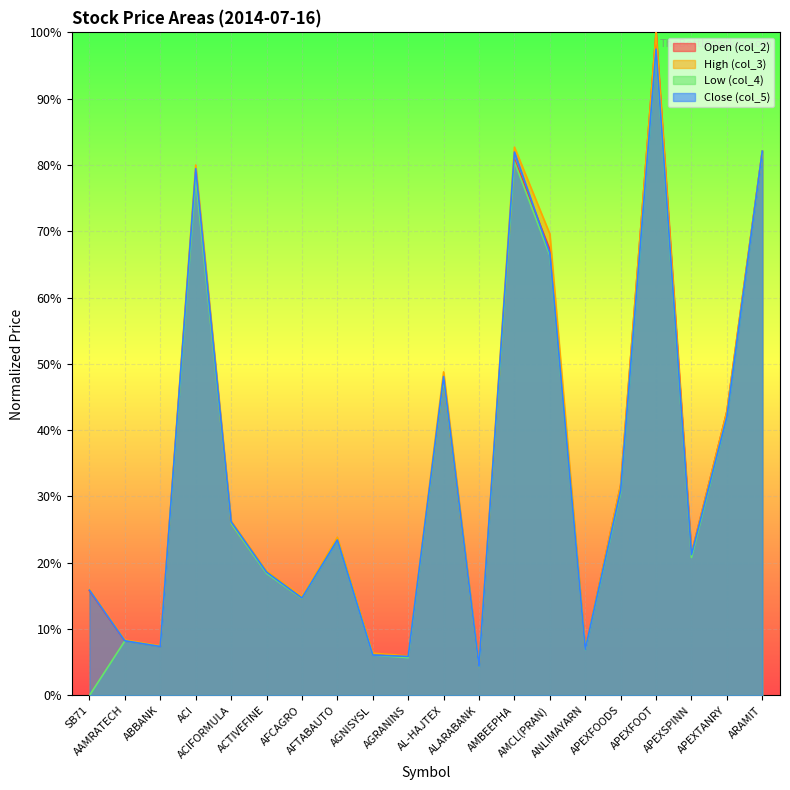

Reading left to right, what are all the values shown in this chart?

col_2: 0.2	0.1	0.1	0.8	0.3	0.2	0.1	0.2	0.1	0.1	0.5	0.0	0.8	0.7	0.1	0.3	1.0	0.2	0.4	0.8
col_3: 0.2	0.1	0.1	0.8	0.3	0.2	0.1	0.2	0.1	0.1	0.5	0.0	0.8	0.7	0.1	0.3	1.0	0.2	0.4	0.8
col_4: 0.0	0.1	0.1	0.8	0.3	0.2	0.1	0.2	0.1	0.1	0.5	0.0	0.8	0.7	0.1	0.3	1.0	0.2	0.4	0.8
col_5: 0.2	0.1	0.1	0.8	0.3	0.2	0.1	0.2	0.1	0.1	0.5	0.0	0.8	0.7	0.1	0.3	1.0	0.2	0.4	0.8